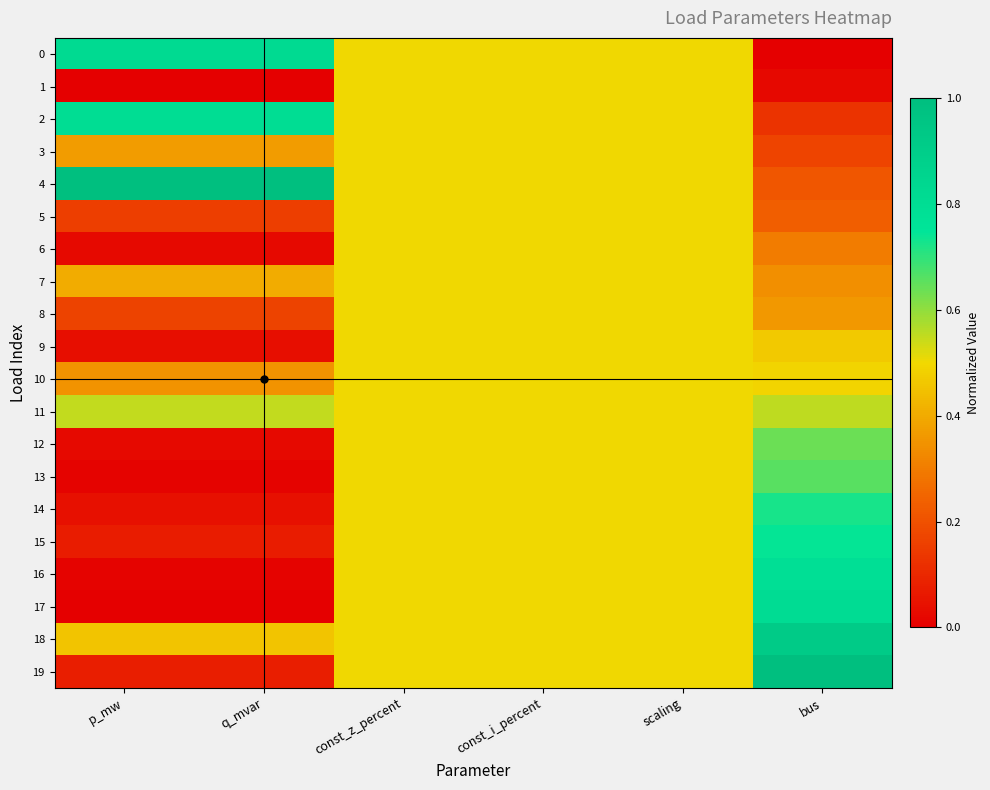

Which series has the largest total across all categories?

4